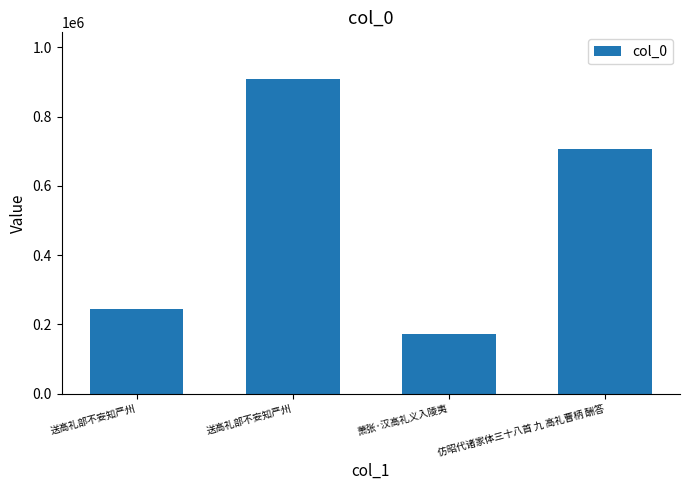

True or false: the data shows 170810 at 萧张·汉高礼义入陵夷.

True